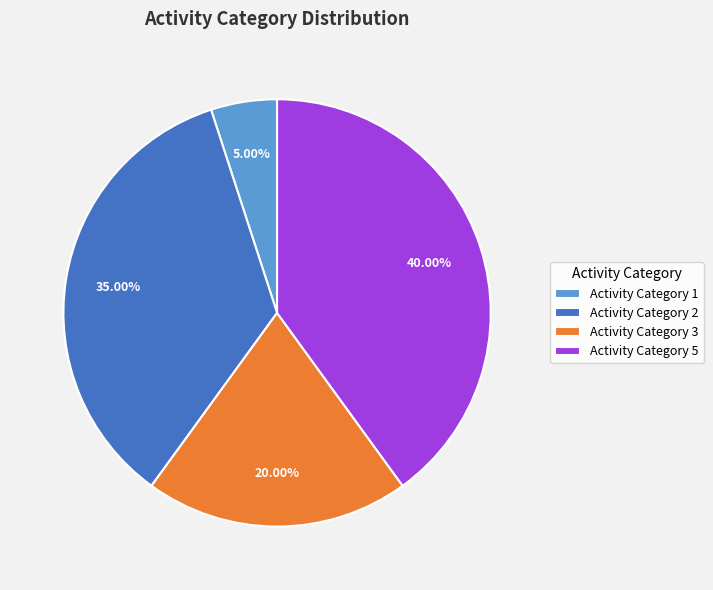

Count the number of slices in the pie.

4